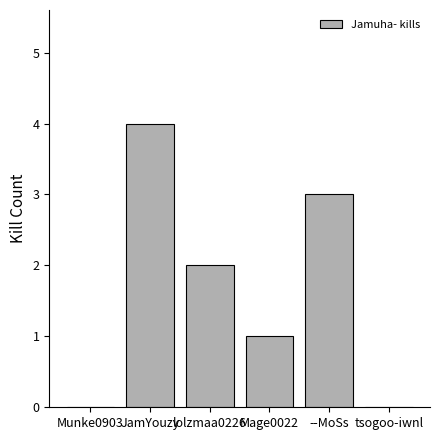

Count the number of data series in this chart.

1